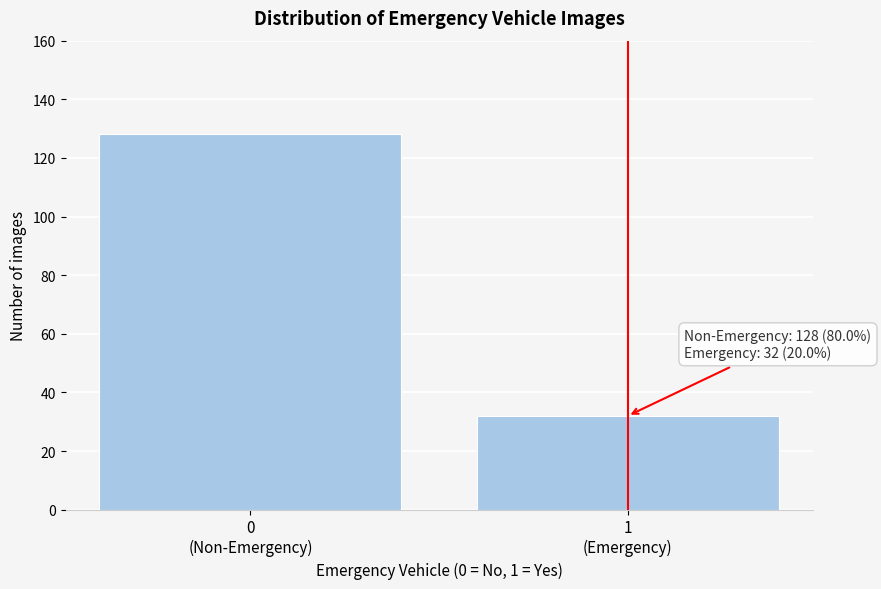

Reading left to right, what are all the values shown in this chart?

128	32